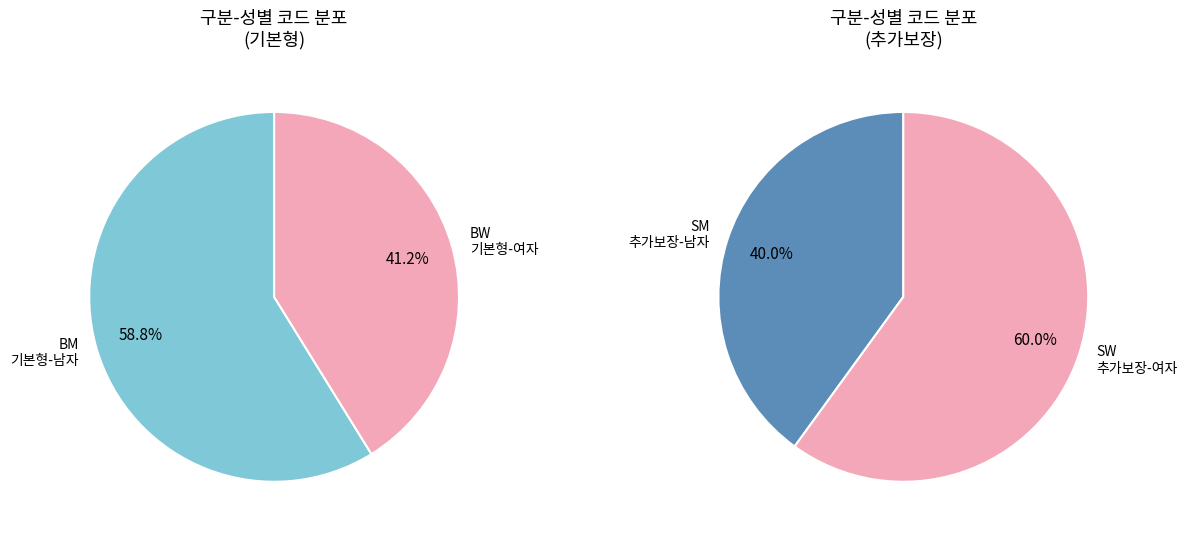

What is the smallest slice in the pie chart?

BW